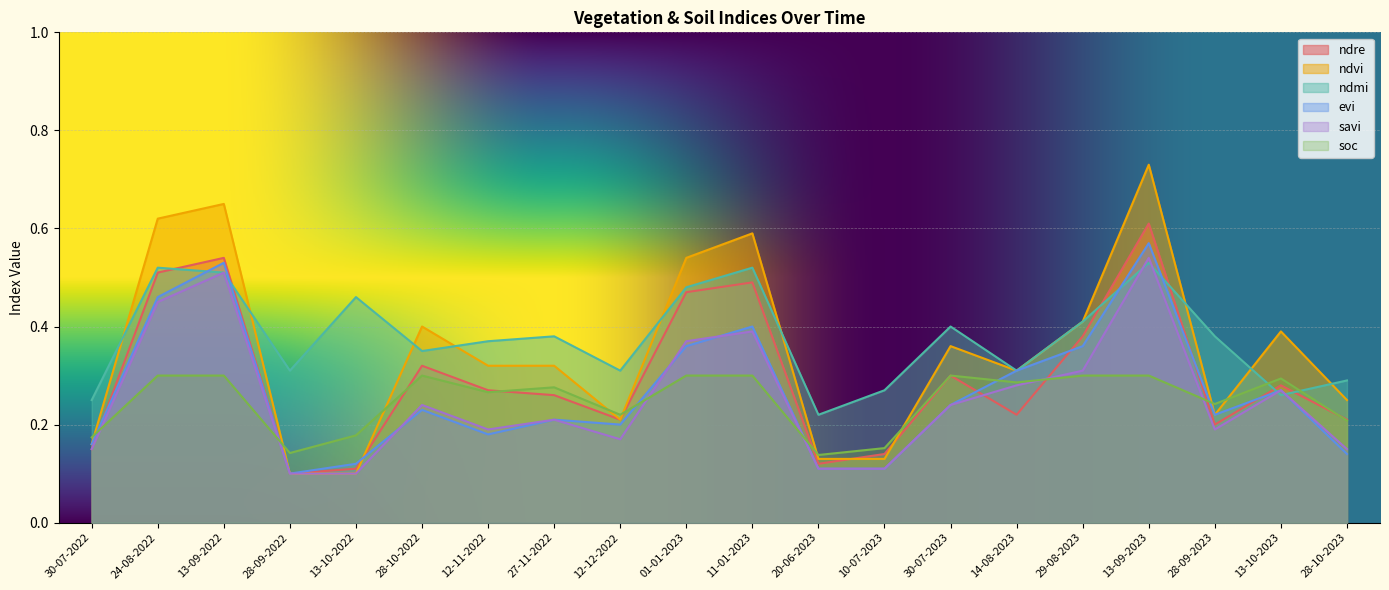

At which label is evi closest to 0?

28-09-2022